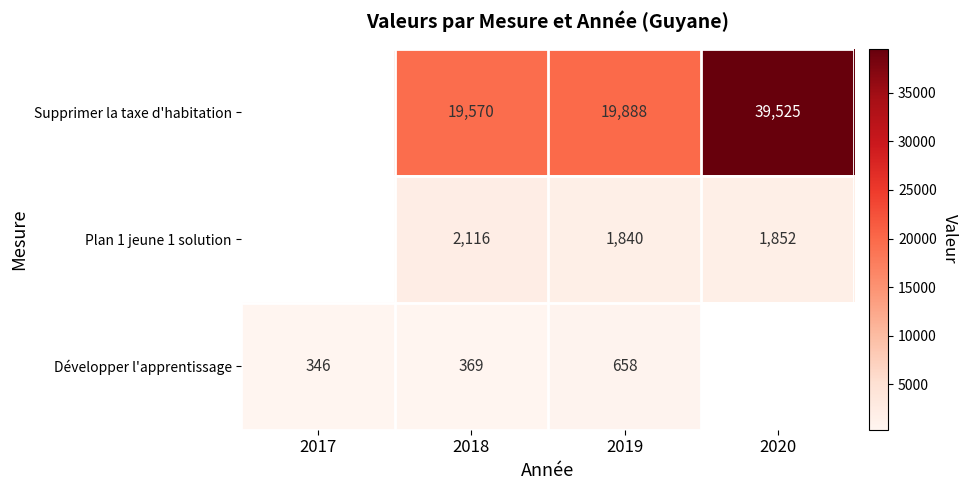

True or false: Supprimer la taxe d'habitation has a value of 13756 at 2020.

False